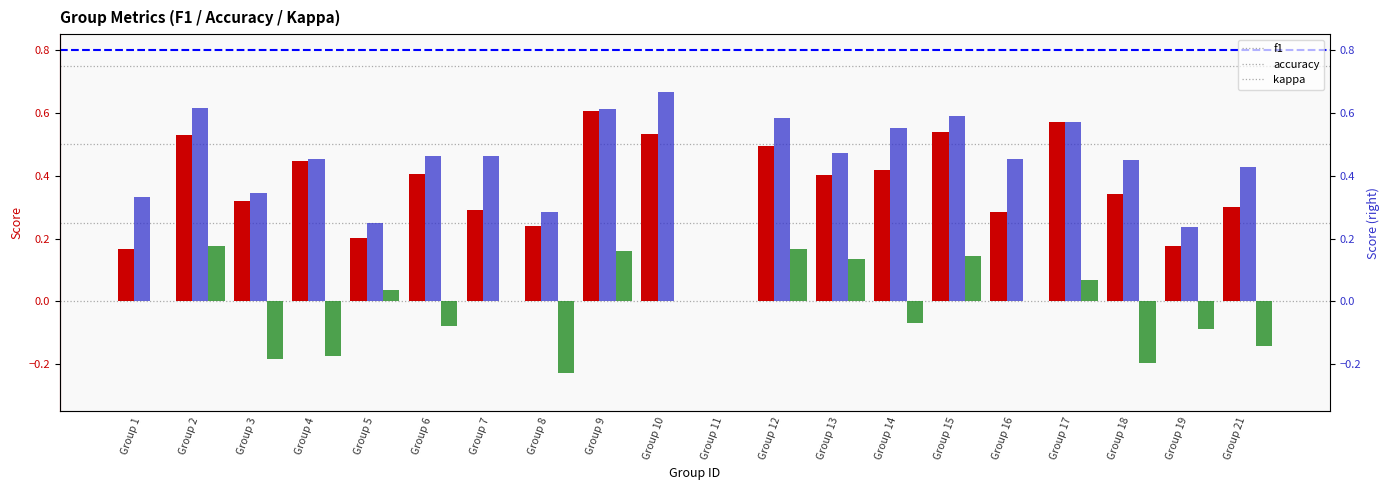

How many bars are there in total?

60